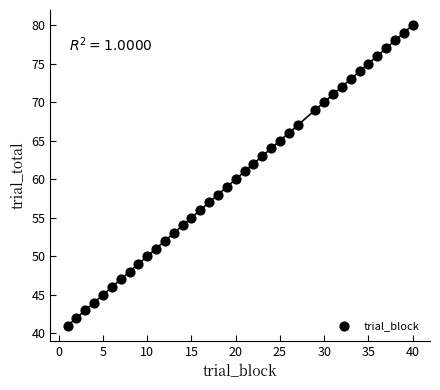

What is the range of X values (max minus min)?

39